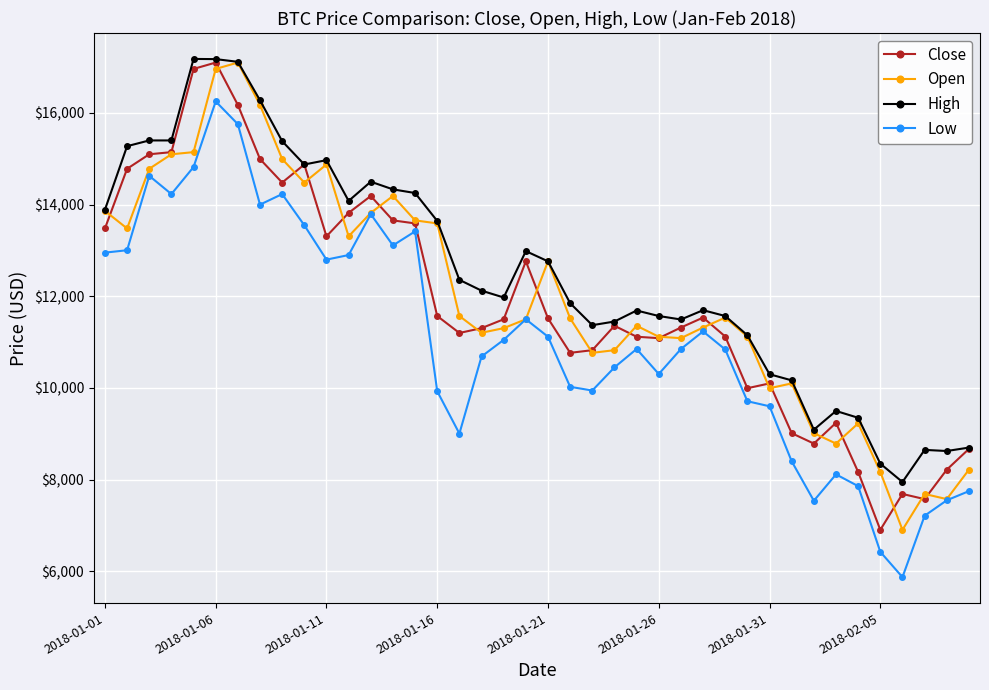

Does the chart have visible grid lines?

Yes